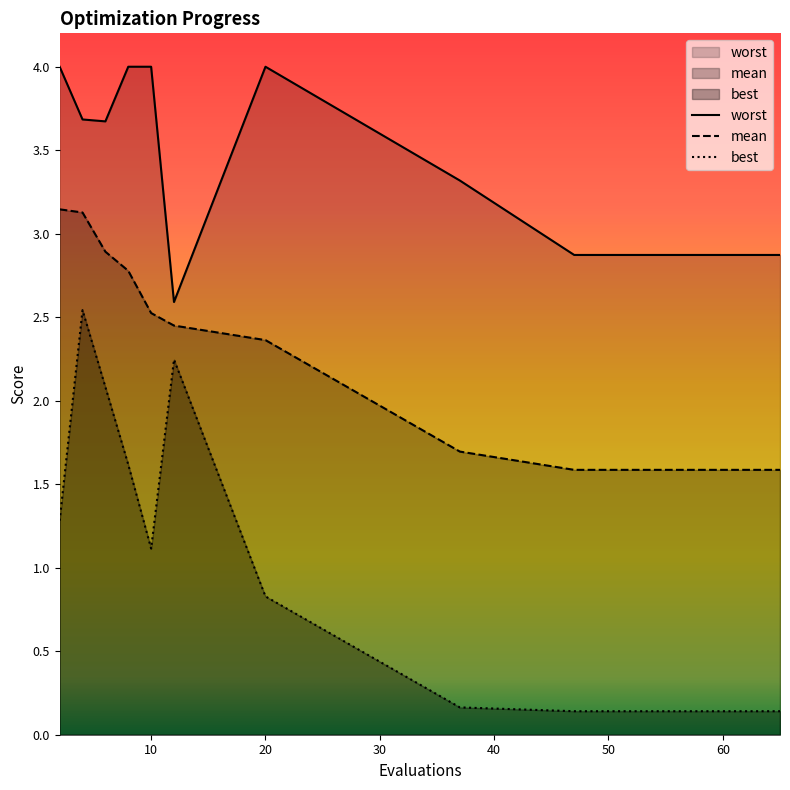

Is it true that mean equals 2.2 at 63?

False